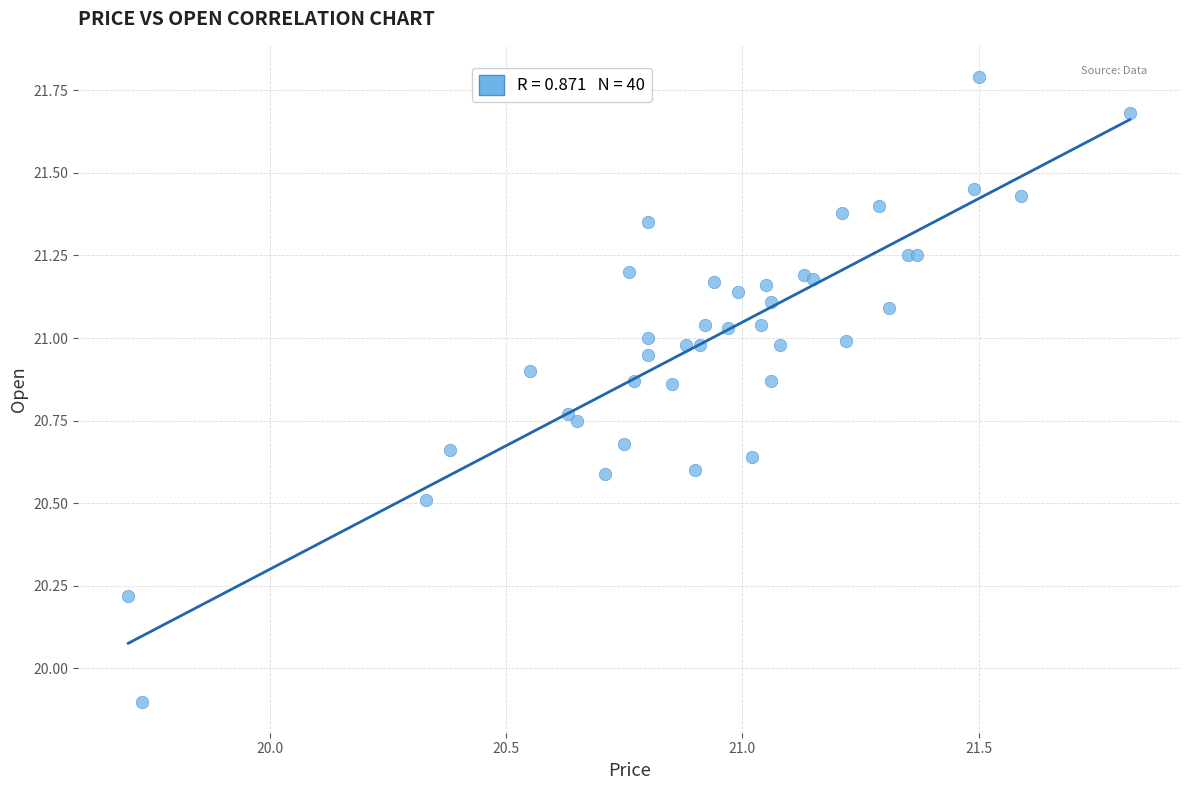

What Y value in the scatter plot is closest to 20?

19.9